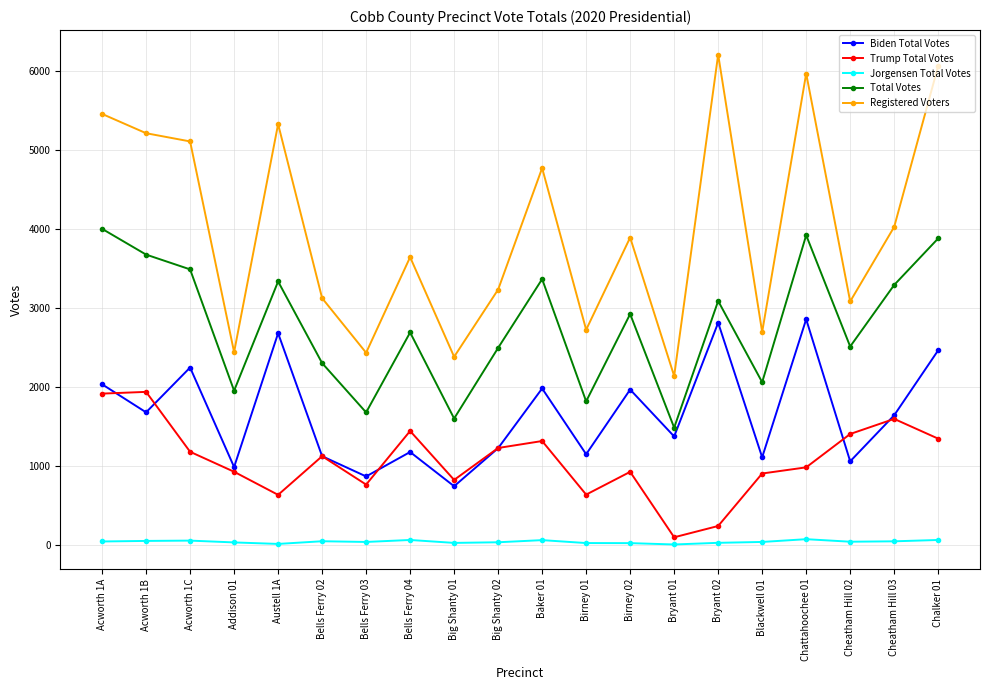

How many data points does each series have?

20